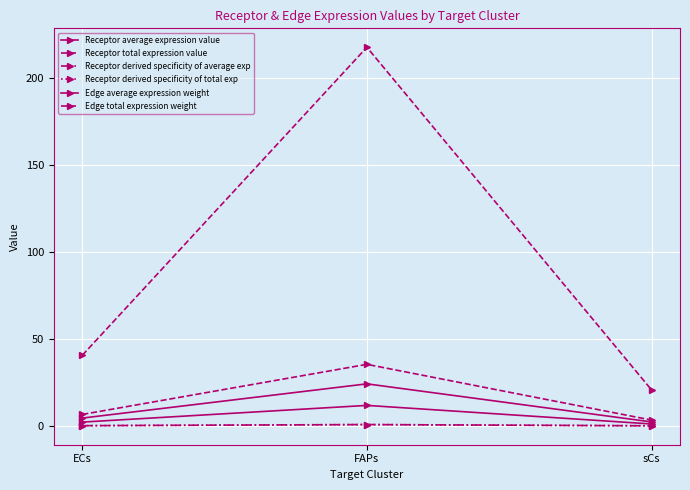

What position from the right is FAPs?

2